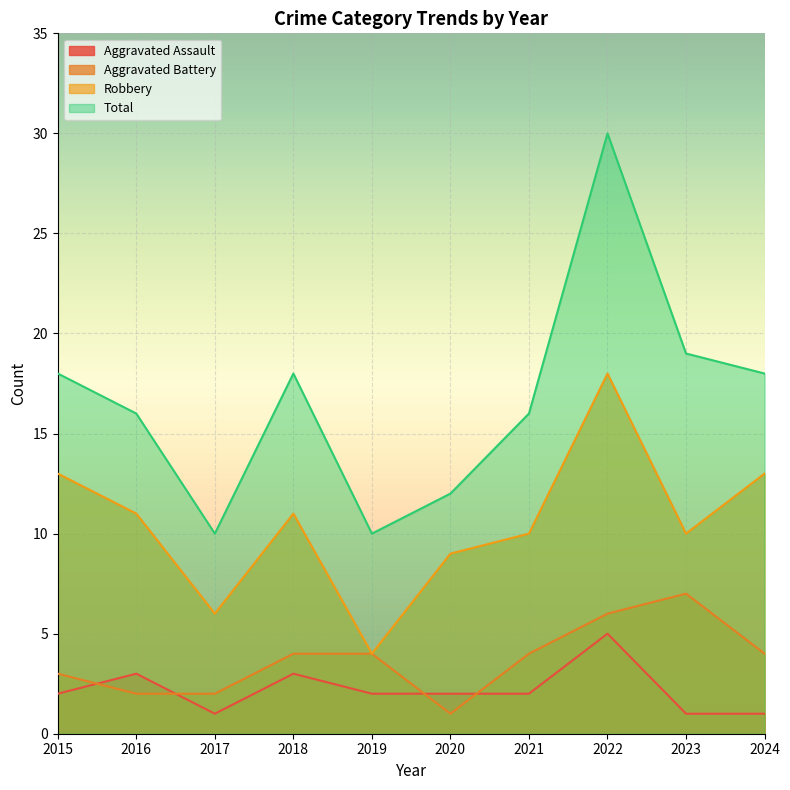

True or false: Robbery and Aggravated Battery intersect in this chart.

False